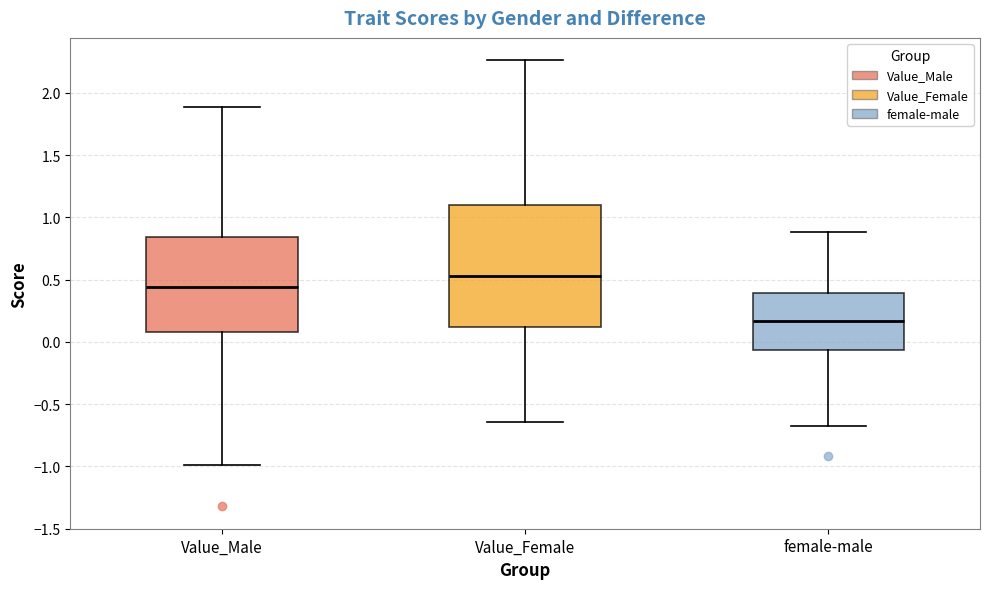

Where does the upper whisker of the box for female-male end on the y-axis? The values are not printed on the chart, so give them approximately, as read against the axis.

0.90